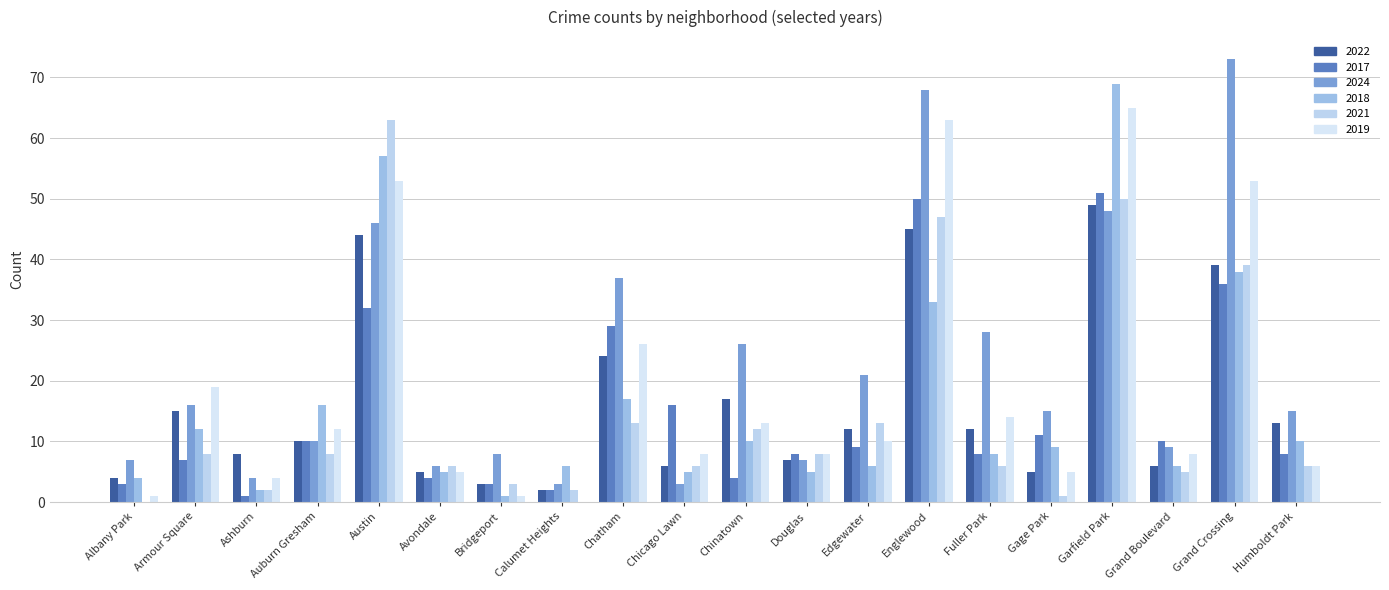

The value of 2022 at Armour Square is 7. True or false?

False